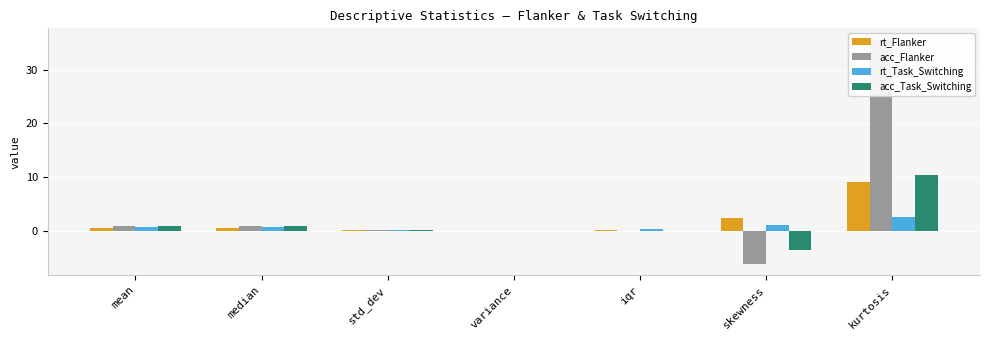

What is the total value across all series at kurtosis?

57.7